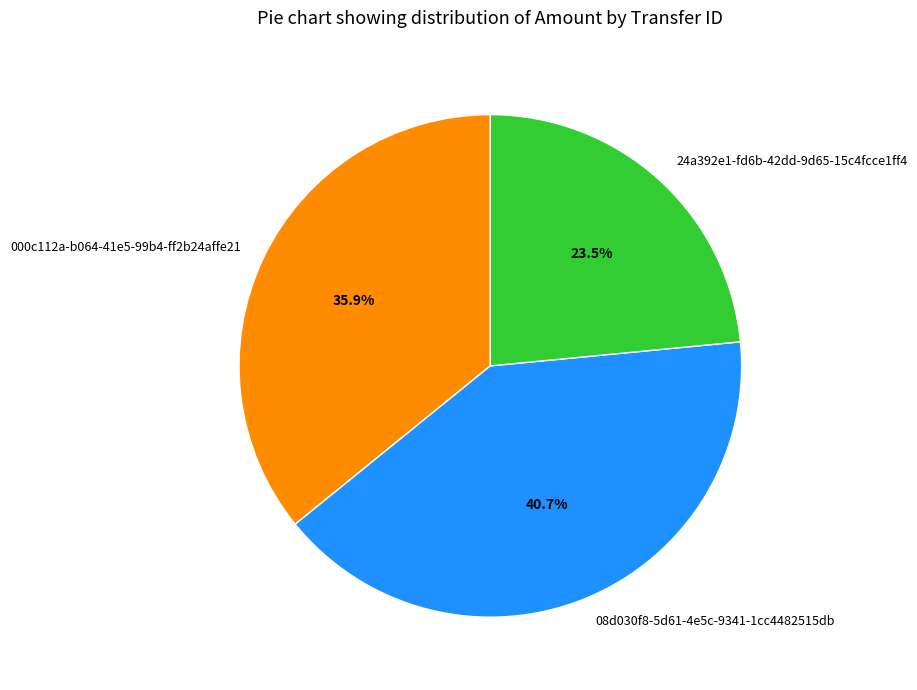

What is the largest slice in the pie chart?

08d030f8-5d61-4e5c-9341-1cc4482515db